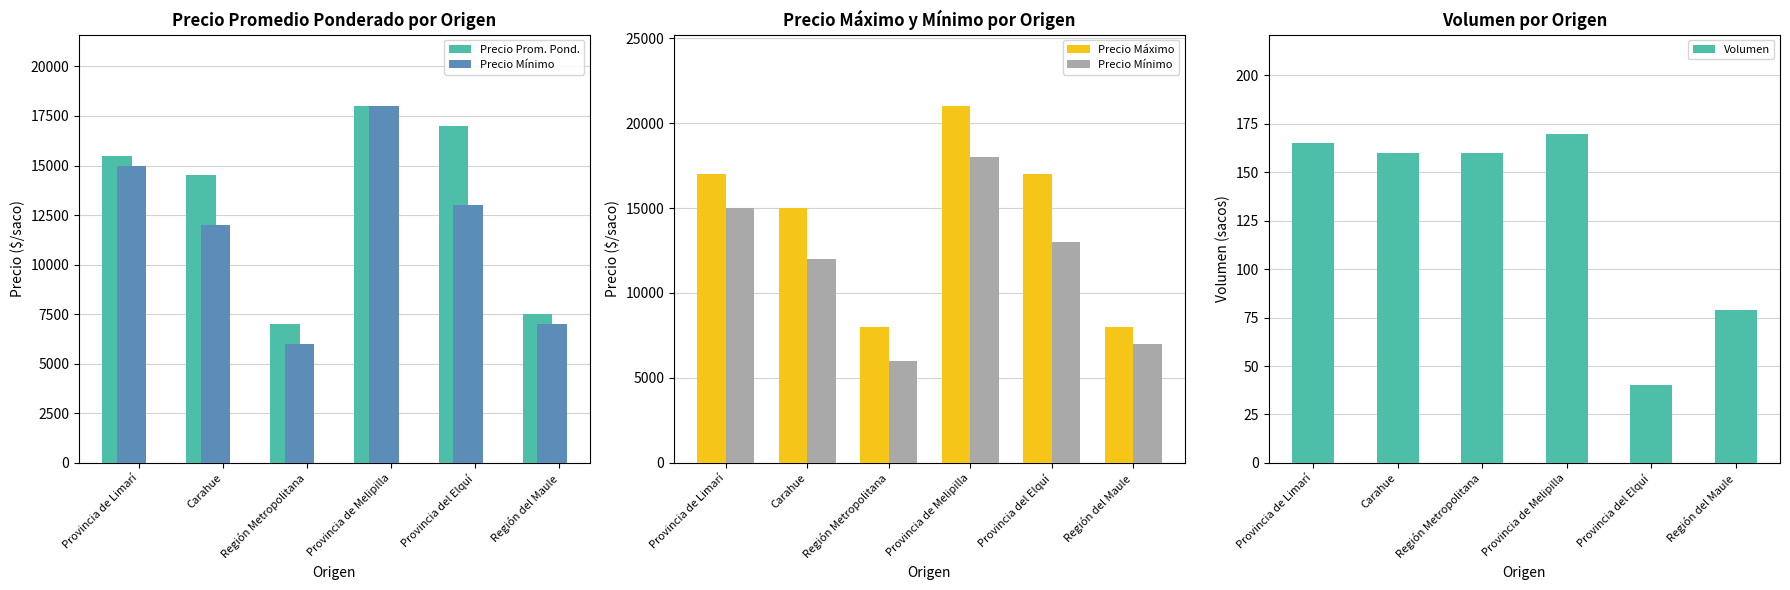

Is it true that Precio Mínimo equals 3840 at Carahue?

False